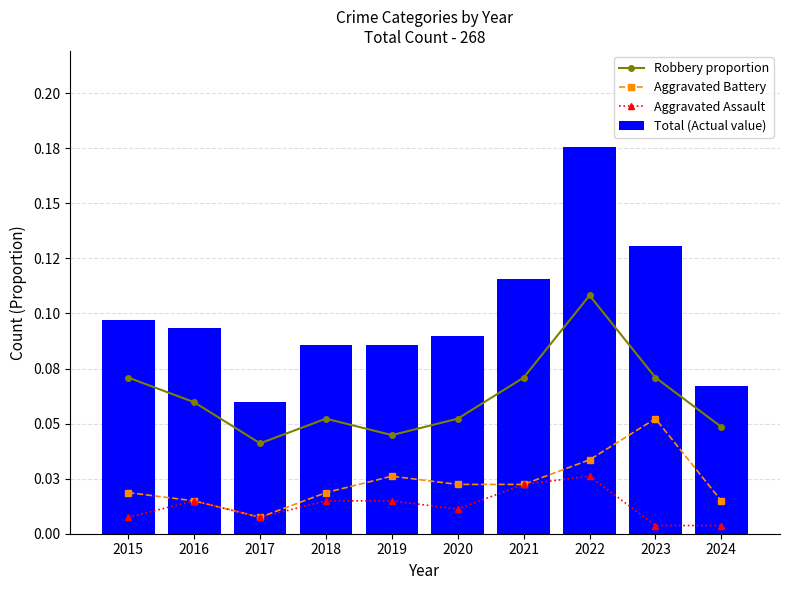

Reading right to left, extract all data points from this chart.

Robbery proportion: 2024=0.0	2023=0.1	2022=0.1	2021=0.1	2020=0.1	2019=0.0	2018=0.1	2017=0.0	2016=0.1	2015=0.1
Aggravated Battery: 2024=0.0	2023=0.1	2022=0.0	2021=0.0	2020=0.0	2019=0.0	2018=0.0	2017=0.0	2016=0.0	2015=0.0
Aggravated Assault: 2024=0.0	2023=0.0	2022=0.0	2021=0.0	2020=0.0	2019=0.0	2018=0.0	2017=0.0	2016=0.0	2015=0.0
Total (Actual value): 2024=0.1	2023=0.1	2022=0.2	2021=0.1	2020=0.1	2019=0.1	2018=0.1	2017=0.1	2016=0.1	2015=0.1